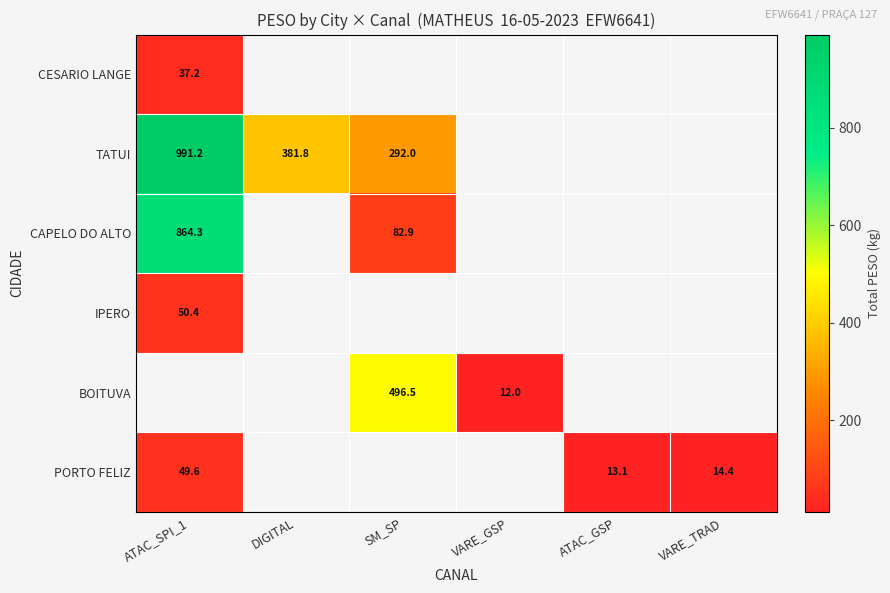

Is it true that BOITUVA equals 12.0 at VARE_GSP?

True